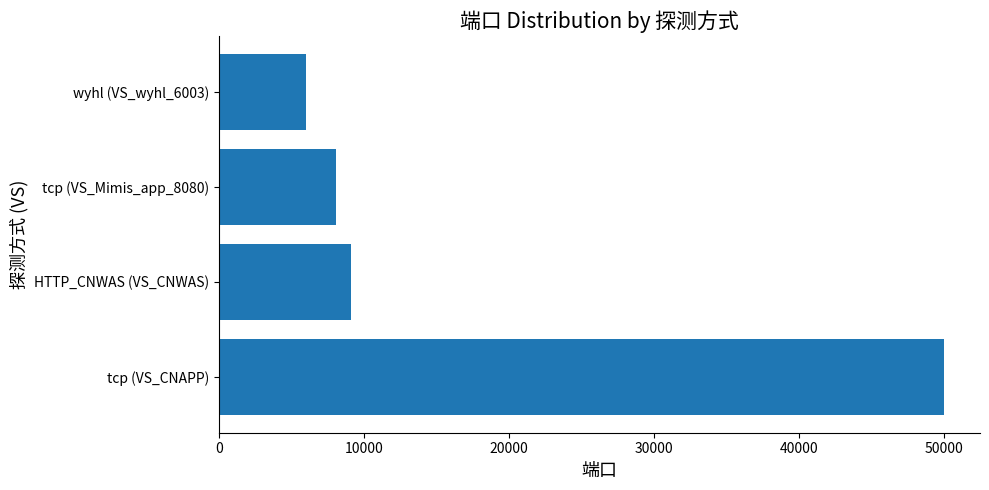

What is the sum of all values?

73164